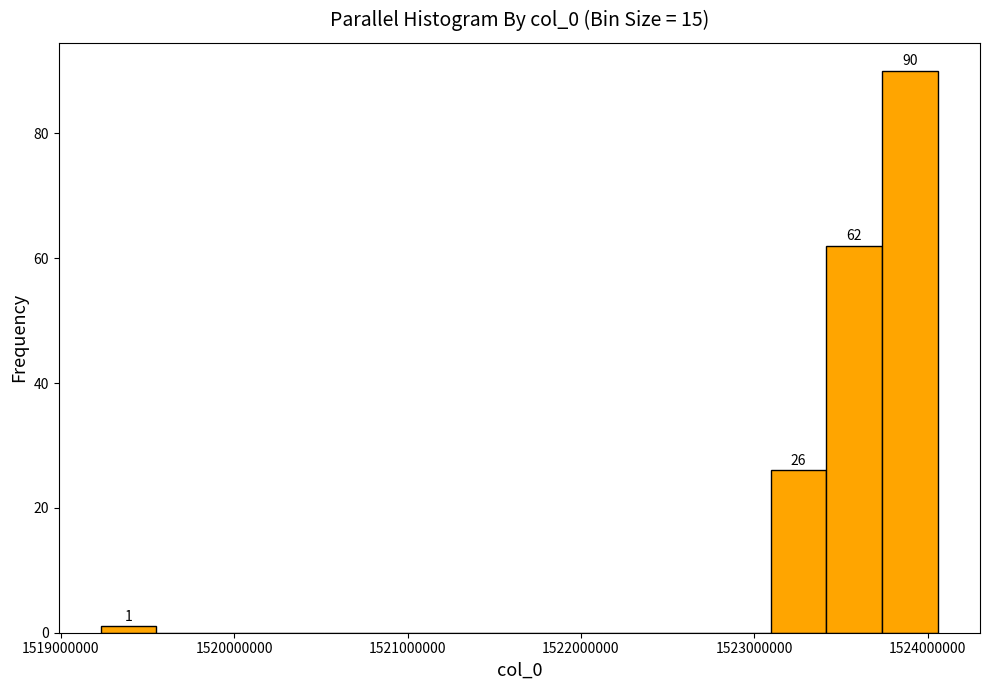

Read against the x-axis, roughly where is the centre of the tallest bar?

1523900000